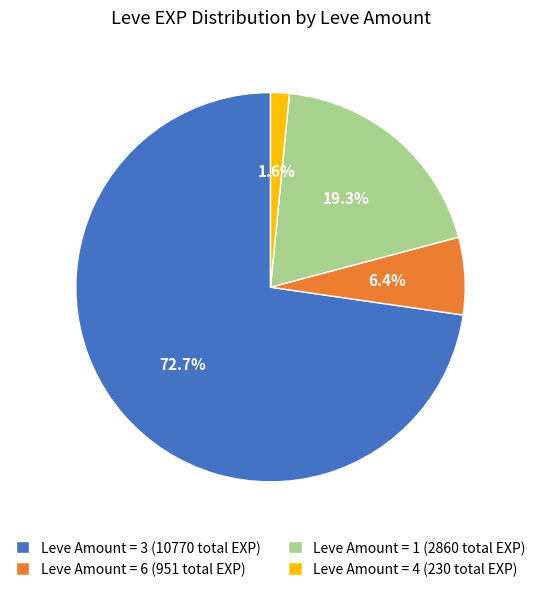

Between Leve Amount = 1 (2860 total EXP) and Leve Amount = 6 (951 total EXP), which is larger?

Leve Amount = 1 (2860 total EXP)